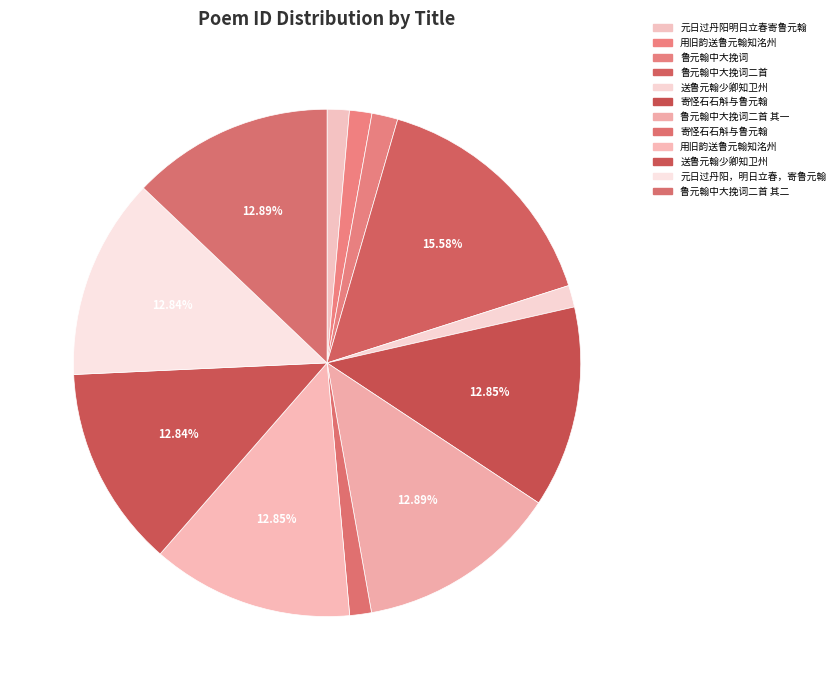

How many slices are in this pie chart?

12